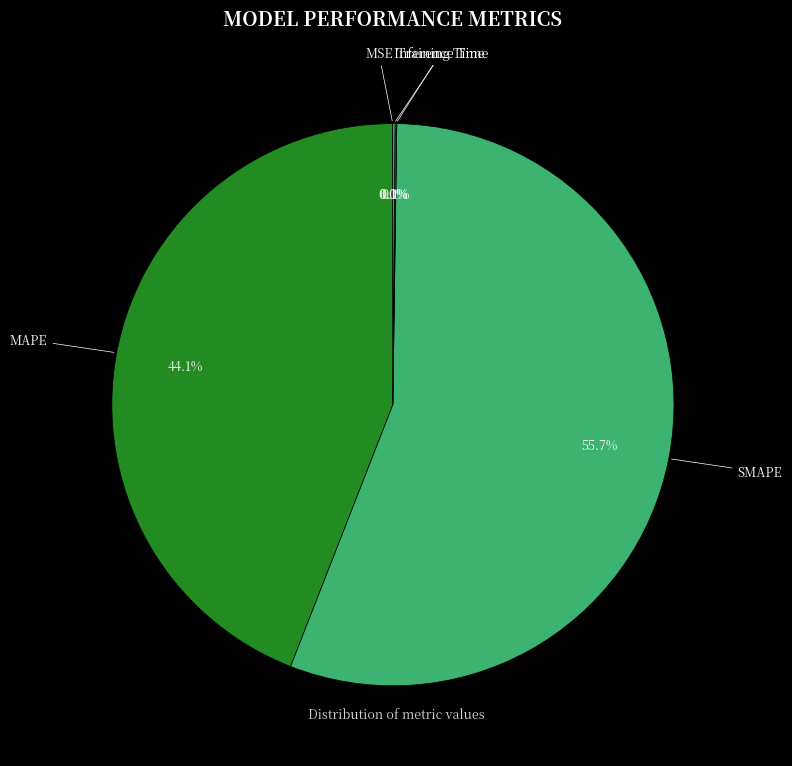

What portion of the pie excludes SMAPE?

44.3%